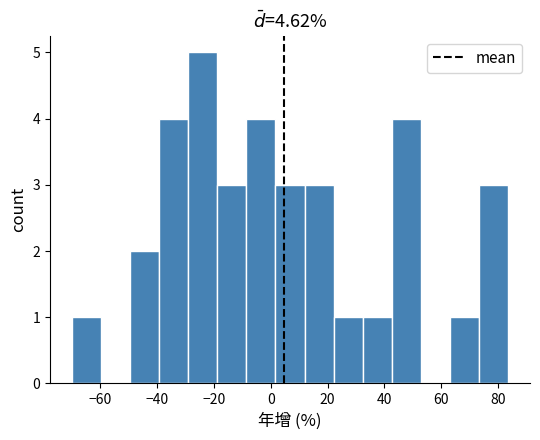

Reading left to right, list every bar in this chart as the range it spans on the x-axis followed by its height. Neither the bar edges nor the heights are printed on the chart, so give them approximately, as read against the axes.

-70 to -60: 1
-60 to -50: 0
-50 to -40: 2
-40 to -28: 4
-28 to -18: 5
-18 to -8: 3
-8 to 2: 4
2 to 12: 3
12 to 22: 3
22 to 32: 1
32 to 42: 1
42 to 52: 4
52 to 64: 0
64 to 74: 1
74 to 84: 3